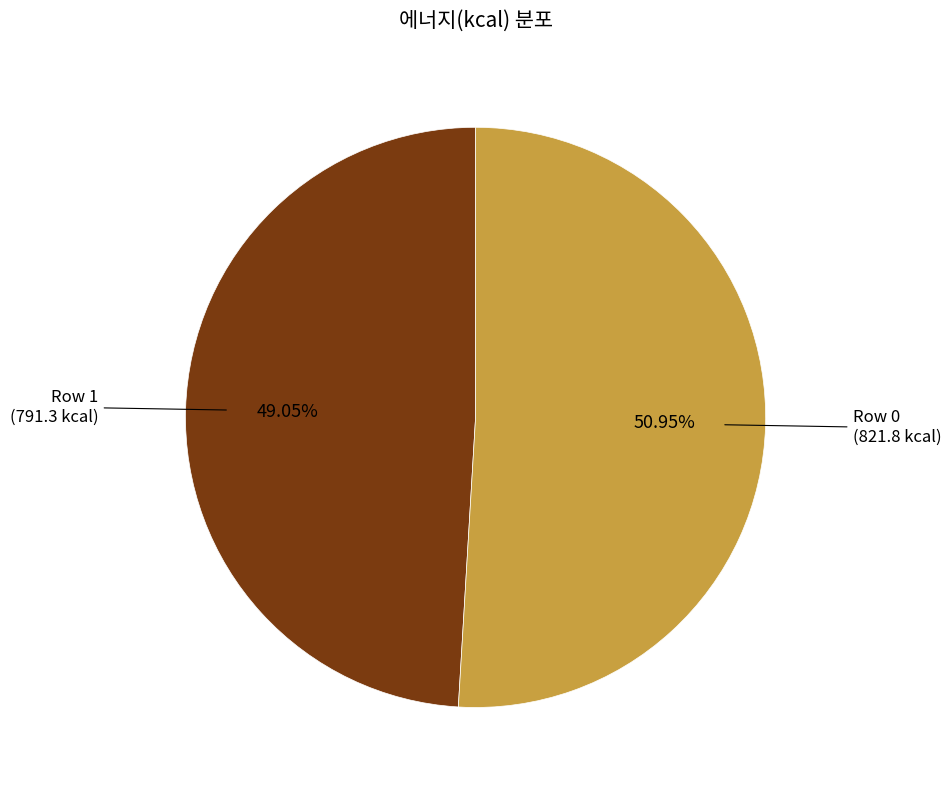

How many segments does this pie chart have?

2